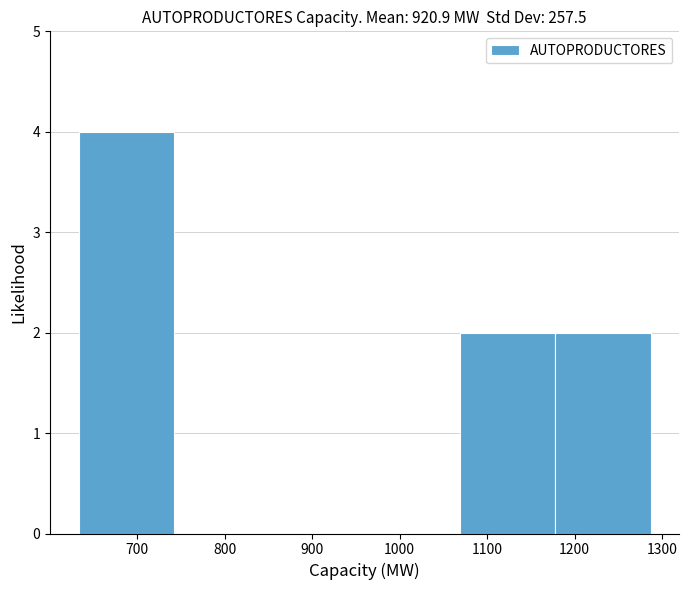

Reading left to right, transcribe this chart: for each bar, give the range it covers on the x-axis and its height. Neither the bar edges nor the heights are printed on the chart, so give them approximately, as read against the axes.

633 to 742: 4
742 to 851: 0
851 to 960: 0
960 to 1069: 0
1069 to 1178: 2
1178 to 1287: 2